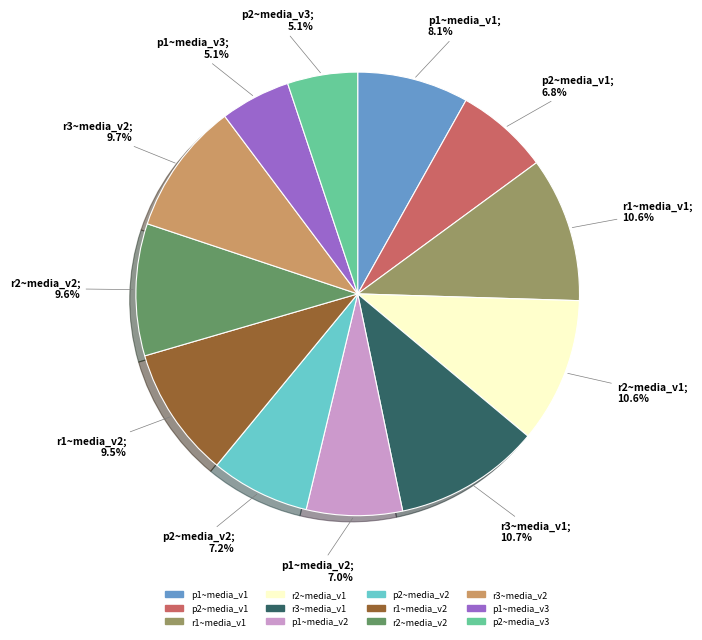

Is there a majority slice in this chart?

No